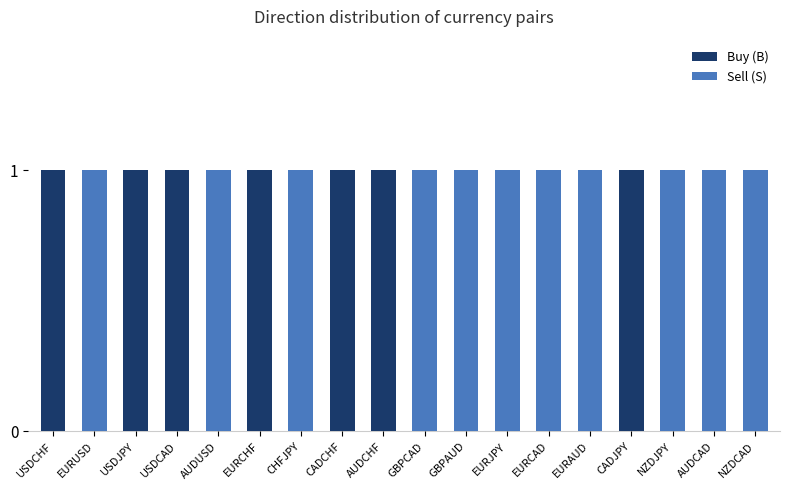

What is the sum of all Buy (B) values?

7